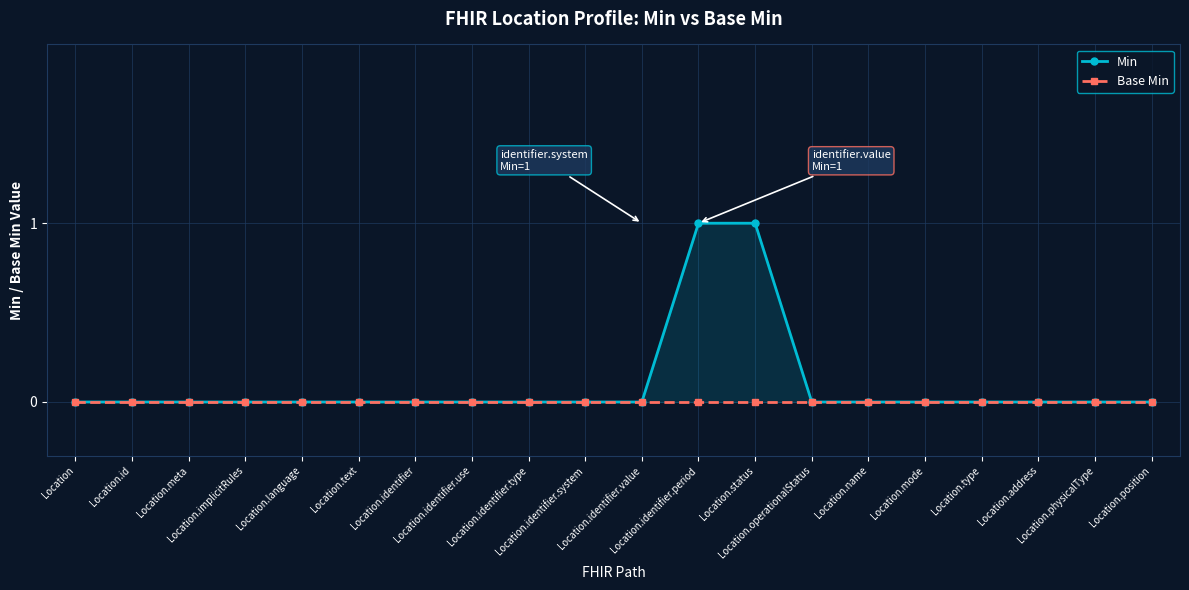

Where is Base Min nearest to the value 0?

Location